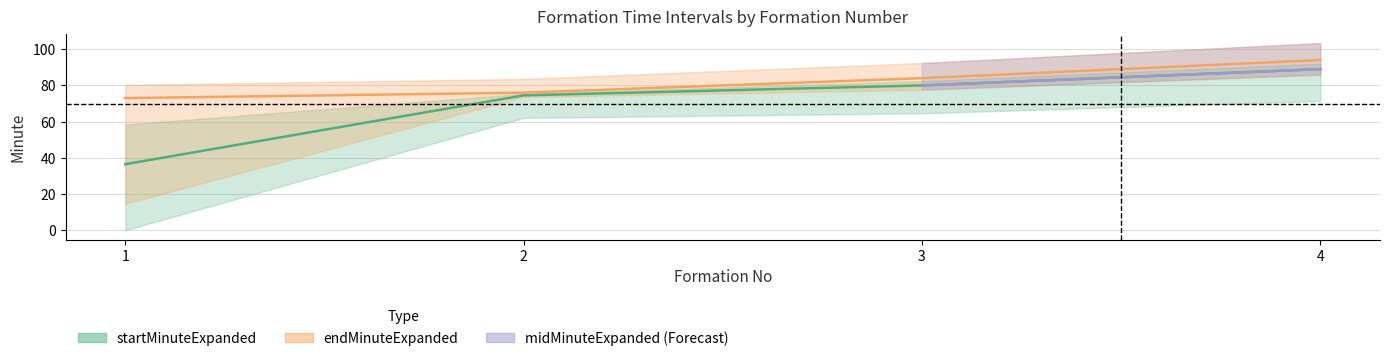

What is the total value across all series at 2?

150.5